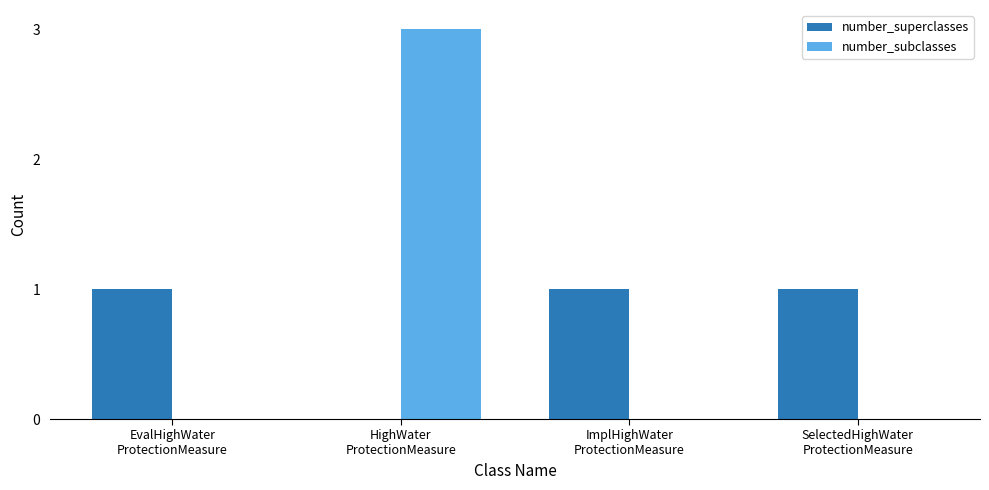

What is the maximum value shown in the chart?

3